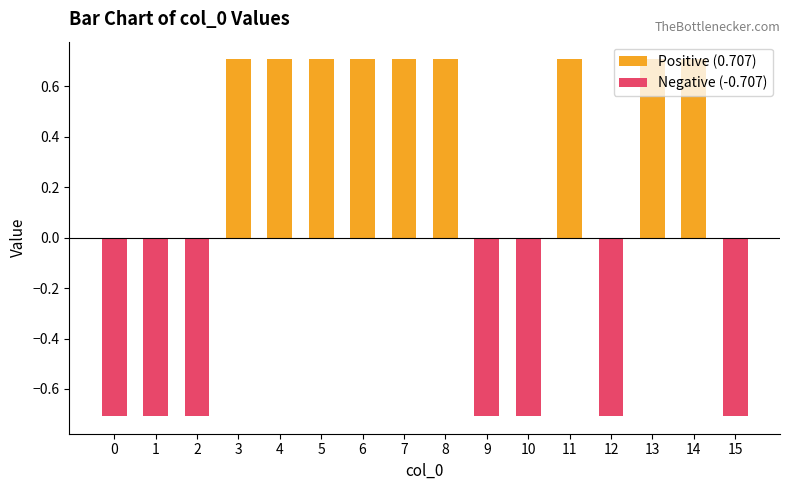

Rank the series at 9 from highest to lowest value.

Positive (0.707), Negative (-0.707)